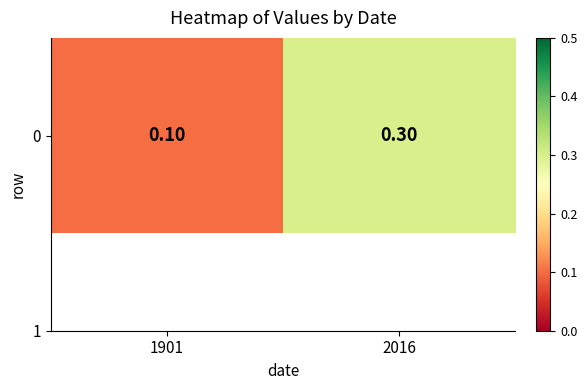

What is the change in value from 1901 to 2016?

+0.2